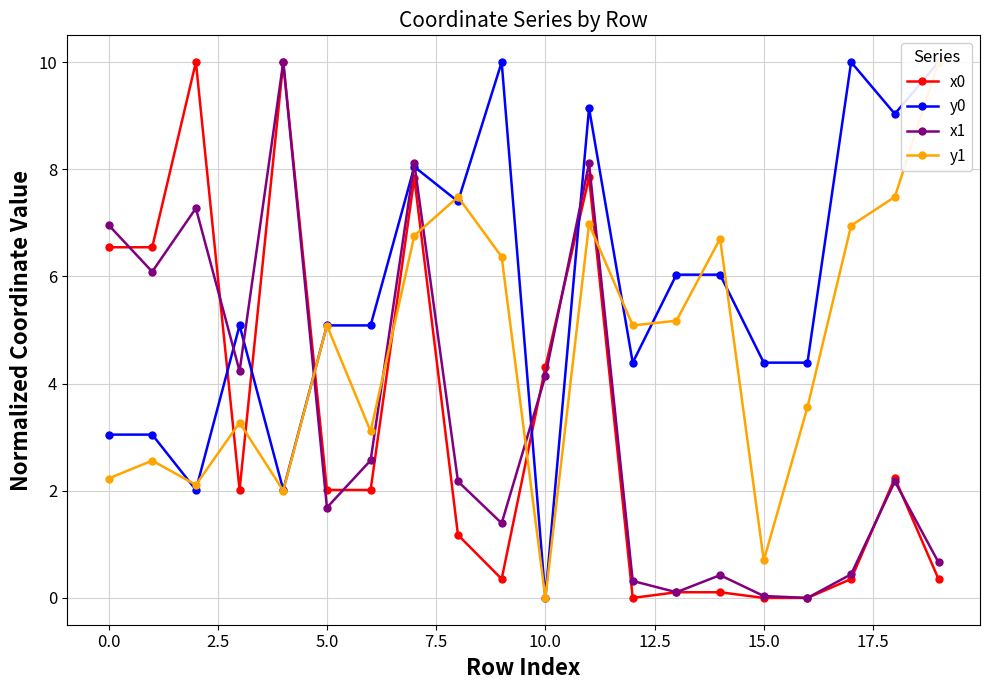

What value does the x1 series have at 10.0?

4.1